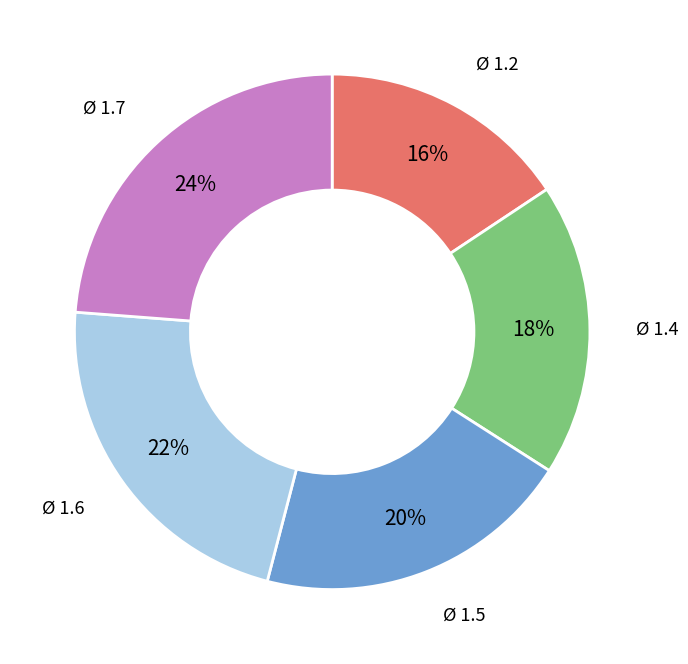

How many slices are in this pie chart?

5